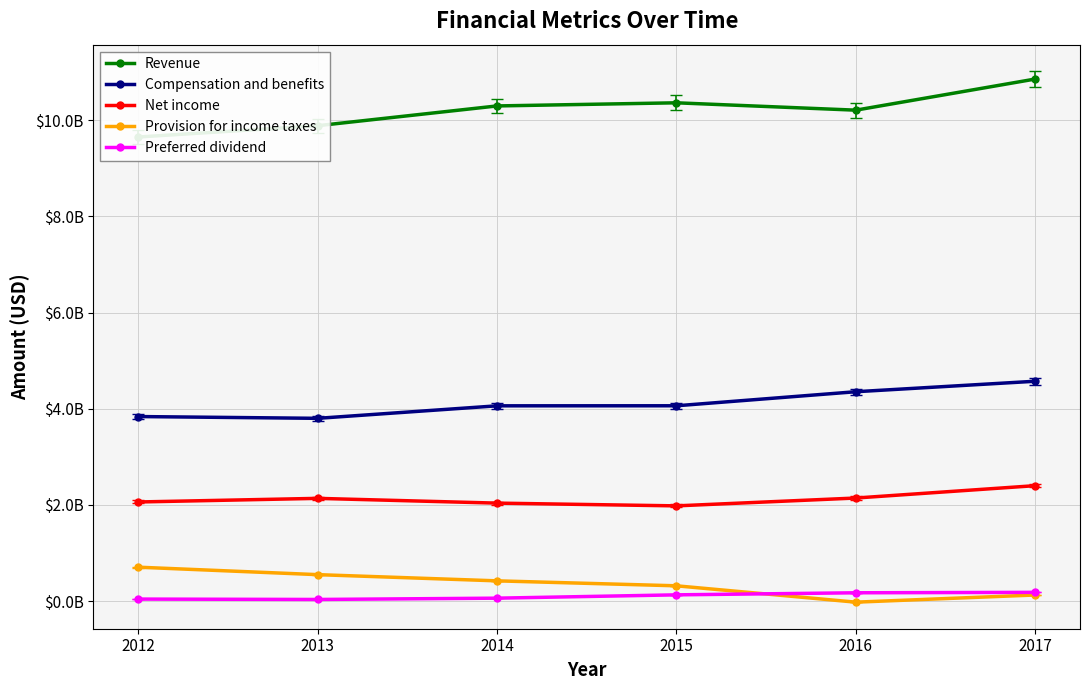

What is the difference between the second highest and second lowest values in the Net income series?

106000000